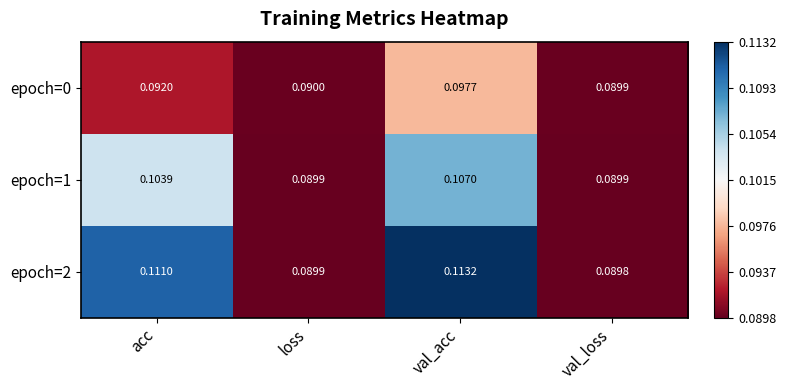

At which category is the sum across all series the highest?

val_acc